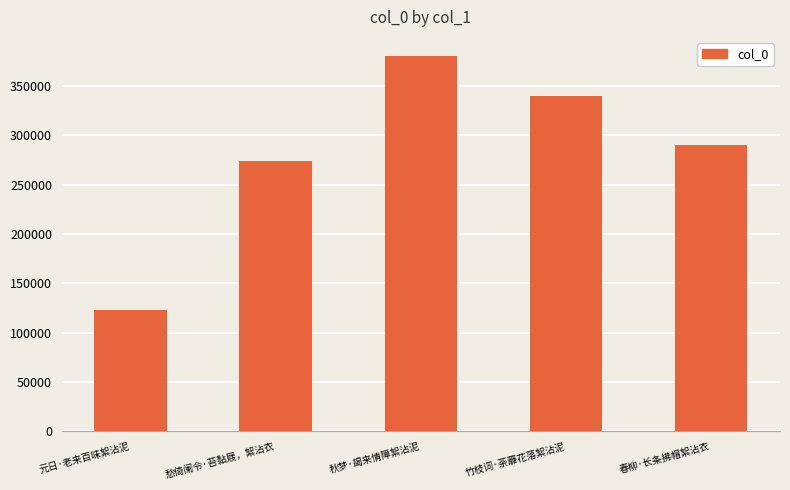

List the labels in order of value, smallest first.

元日·老来百味絮沾泥, 愁倚阑令·苔黏屐，絮沾衣, 春柳·长条拂帽絮沾衣, 竹枝词·荼蘼花落絮沾泥, 秋梦·朅来情障絮沾泥